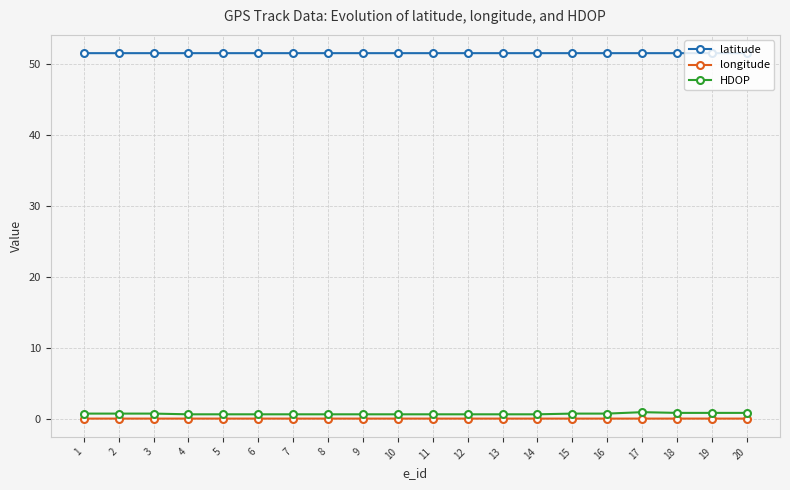

Is the value of longitude at 6 greater than the value of latitude at 10?

No